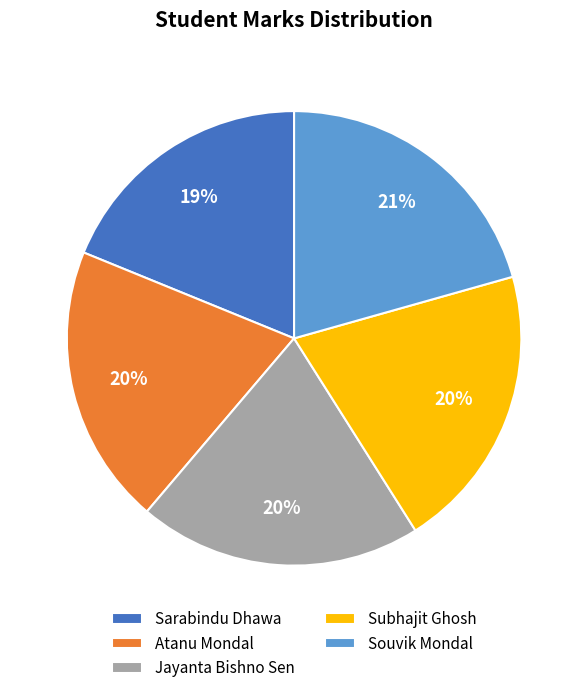

Is it true that Subhajit Ghosh is 20% of the pie?

True